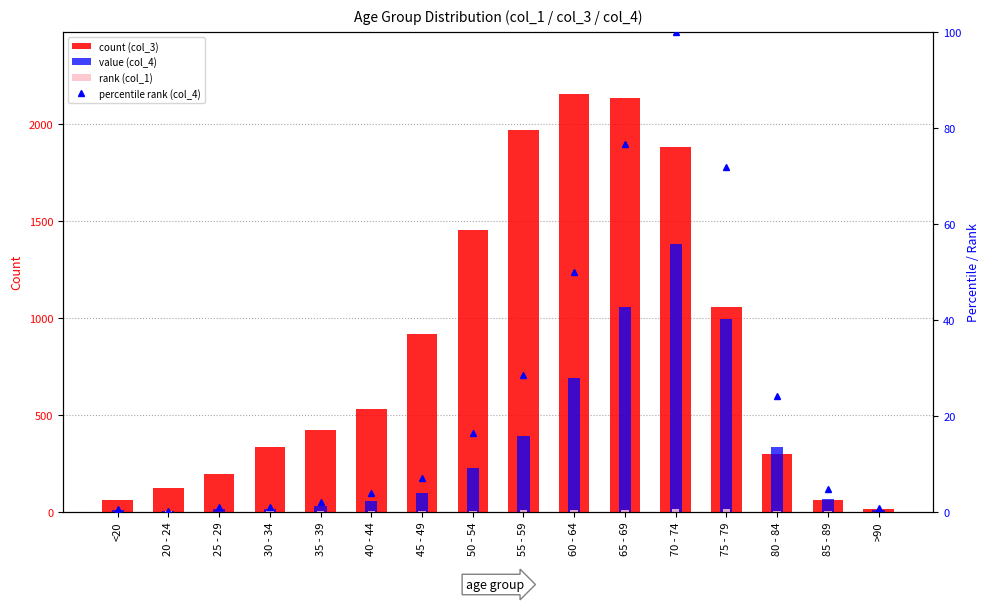

The col_4 percentile series shows 1.1 at >90. True or false?

False